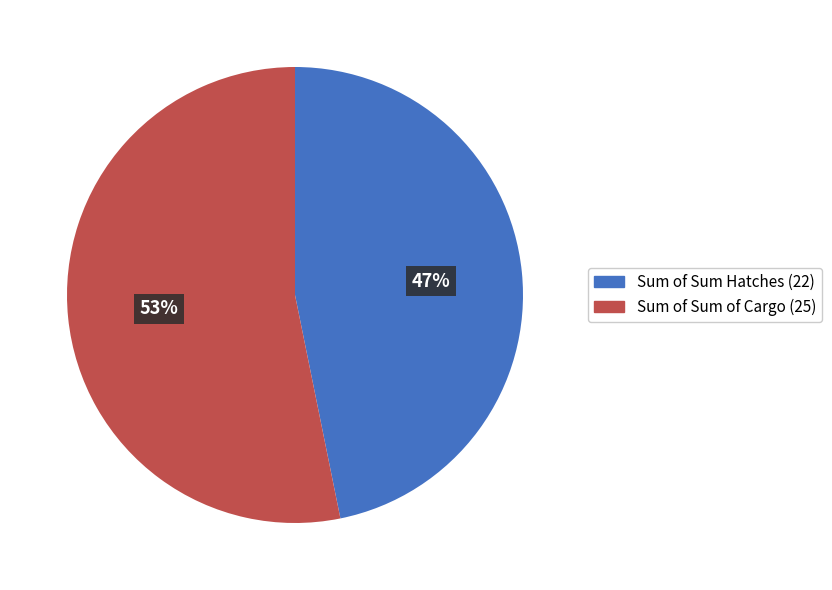

Combined, do Sum of Sum Hatches (22) and Sum of Sum of Cargo (25) account for over 50%?

Yes